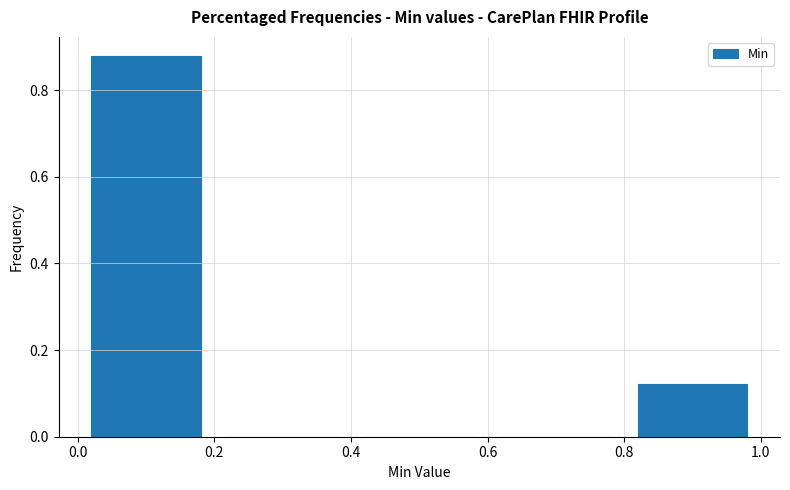

Which range on the x-axis has the tallest bar?

0.0 to 0.2